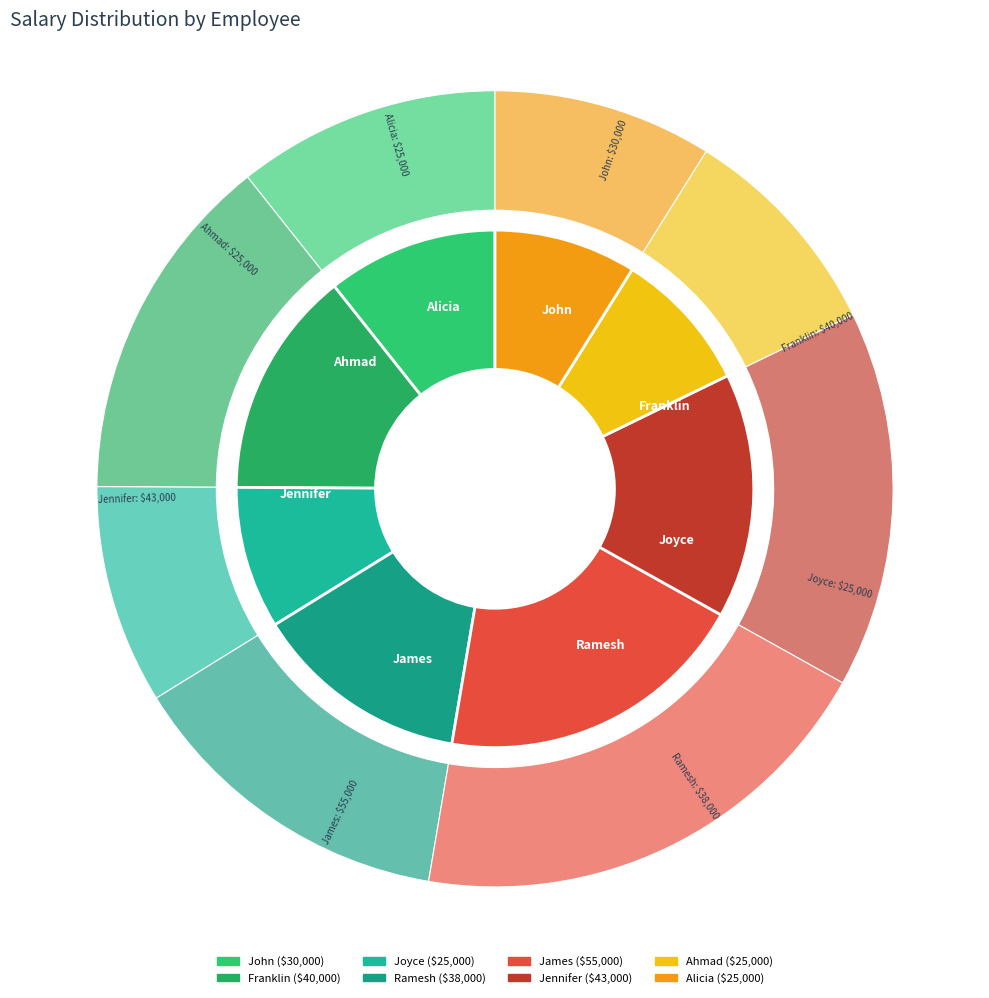

Count the number of slices in the pie.

8